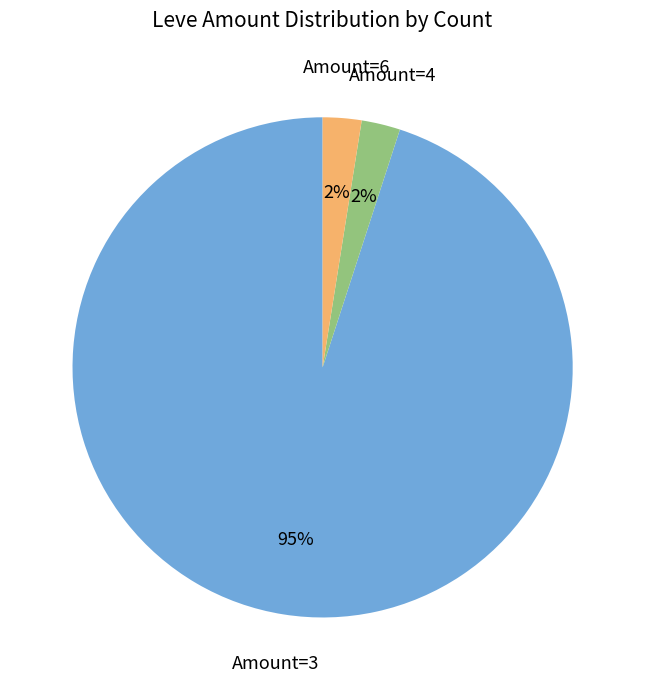

Do Amount=4 and Amount=3 together represent more than half of the pie?

Yes